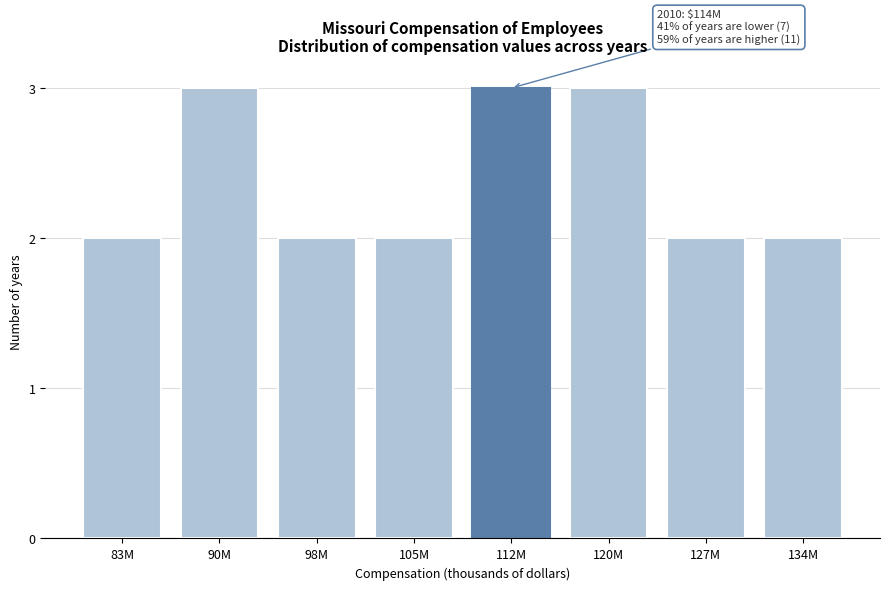

Reading left to right, extract all data points from this chart.

2	3	2	2	3	3	2	2